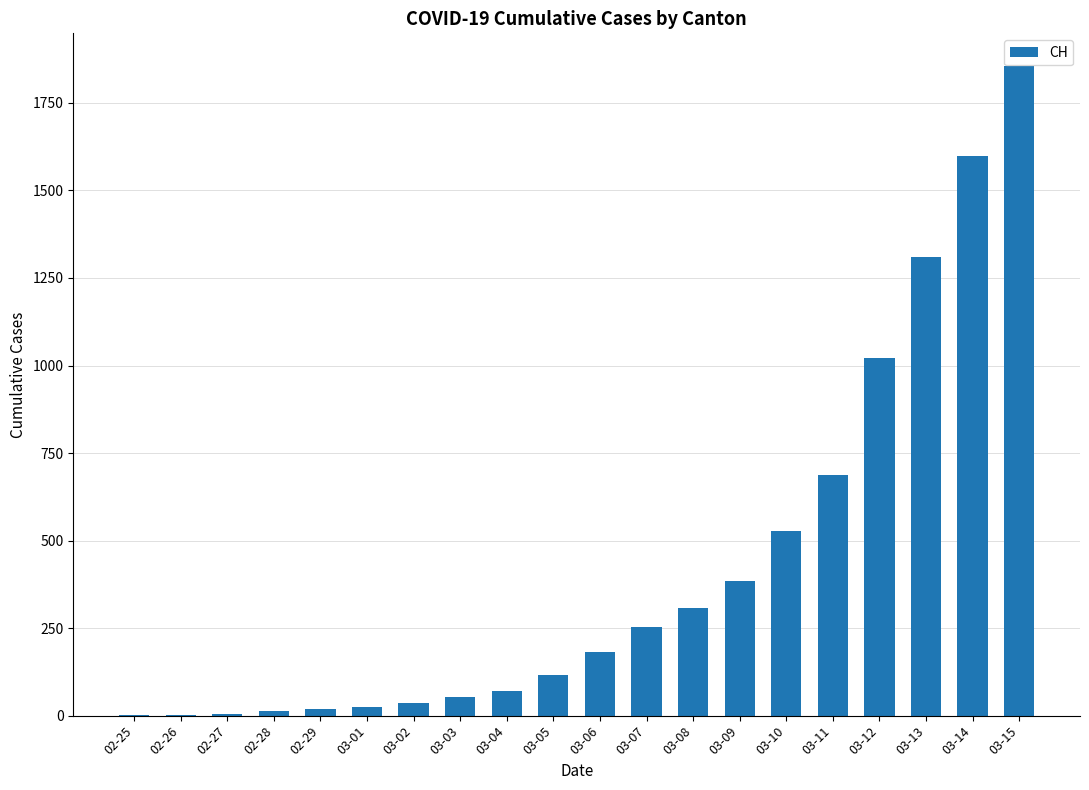

What is the change in value from 03-04 to 03-14?

+1527